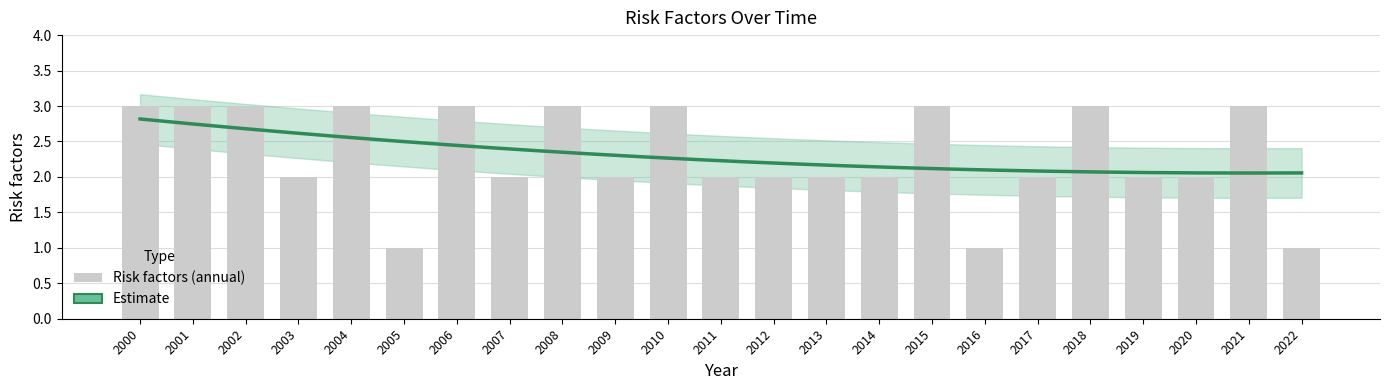

At which label is the value closest to 2?

2003